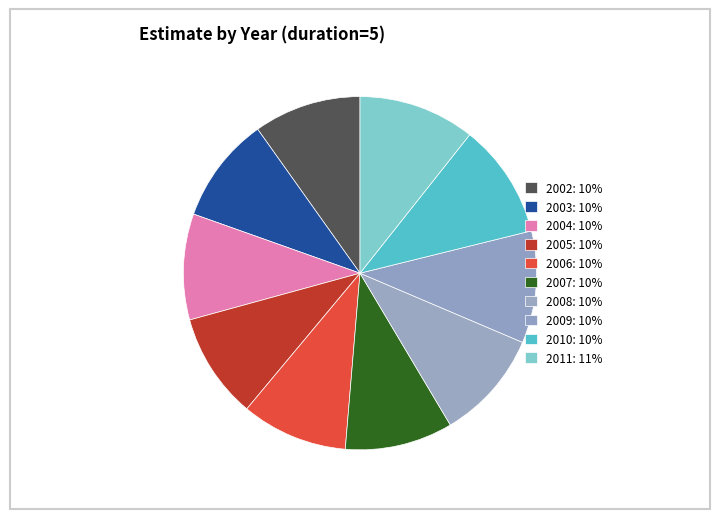

Count the number of slices in the pie.

10